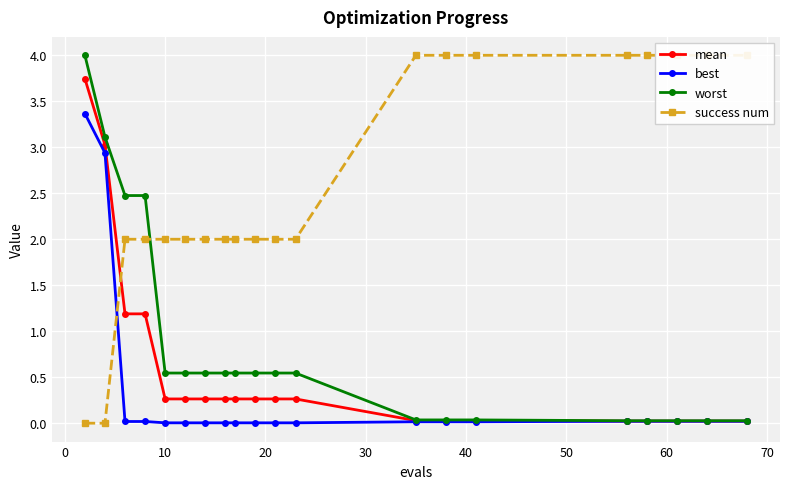

What is the difference between the maximum and minimum values in the best series?

3.4